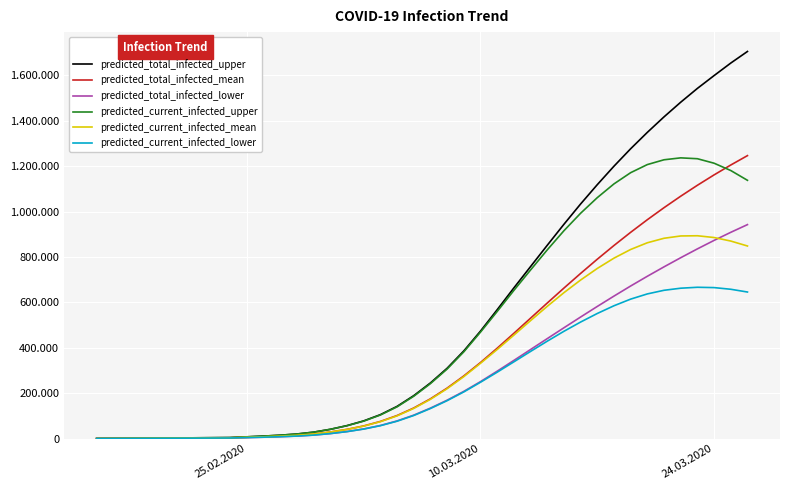

What is the greatest value displayed?

1705520